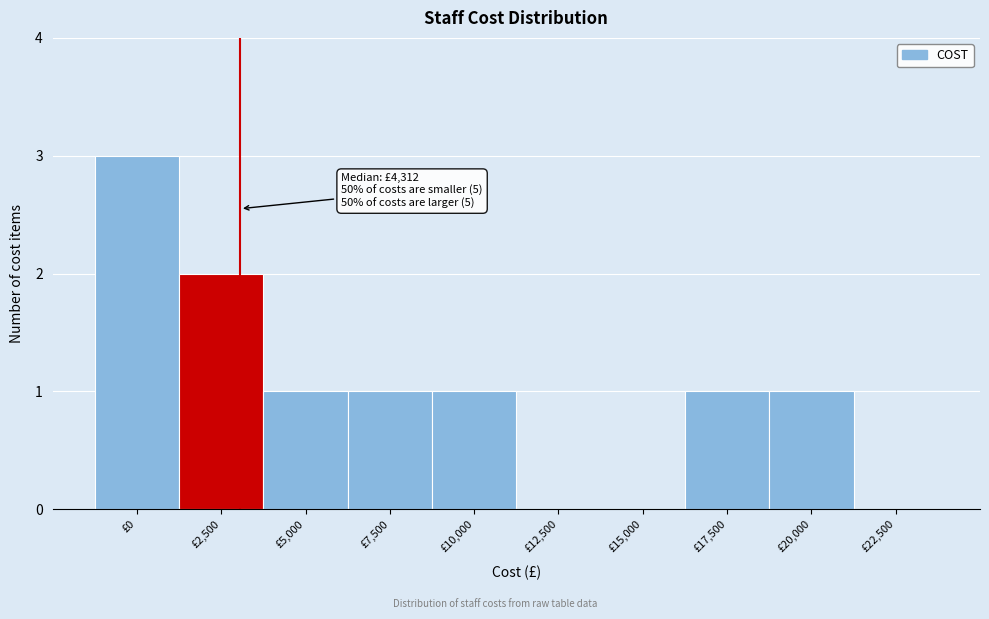

Reading left to right, extract all data points from this chart.

£0=3	£2,500=2	£5,000=1	£7,500=1	£10,000=1	£12,500=0	£15,000=0	£17,500=1	£20,000=1	£22,500=0